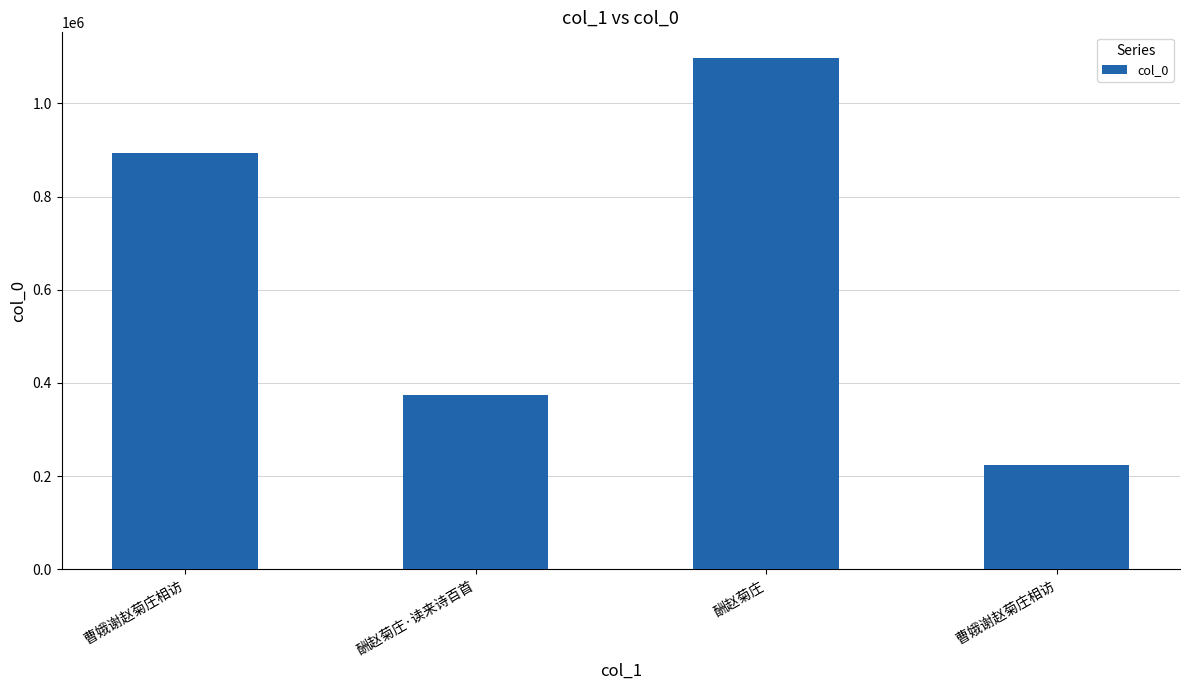

Where is the data nearest to the value 660421?

曹娥谢赵菊庄相访